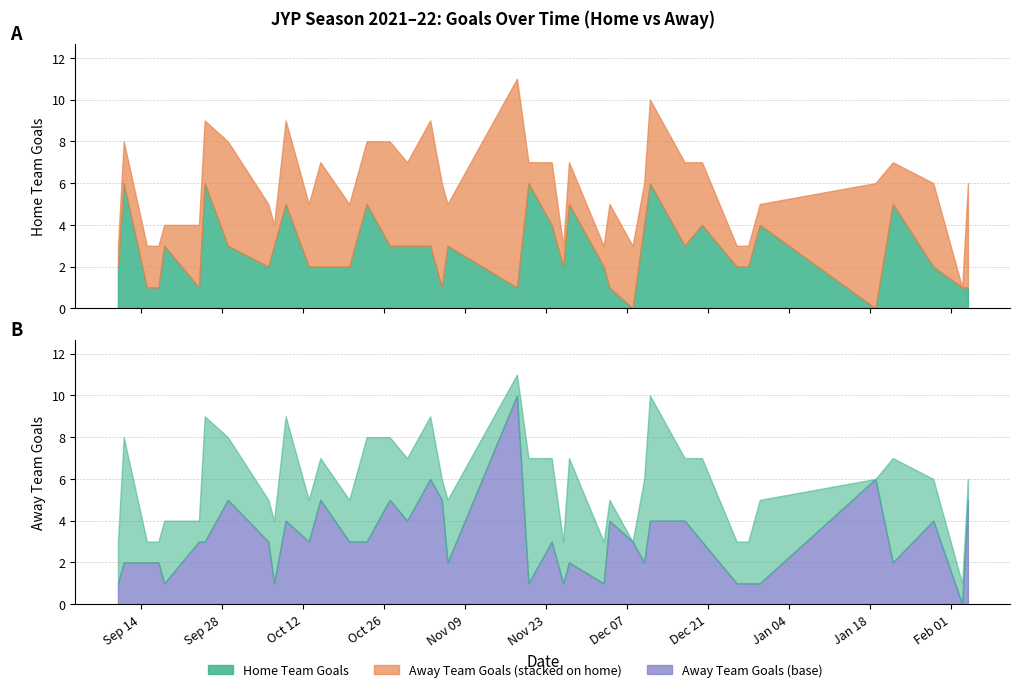

True or false: away_team_goals and home_team_goals cross at least once.

True